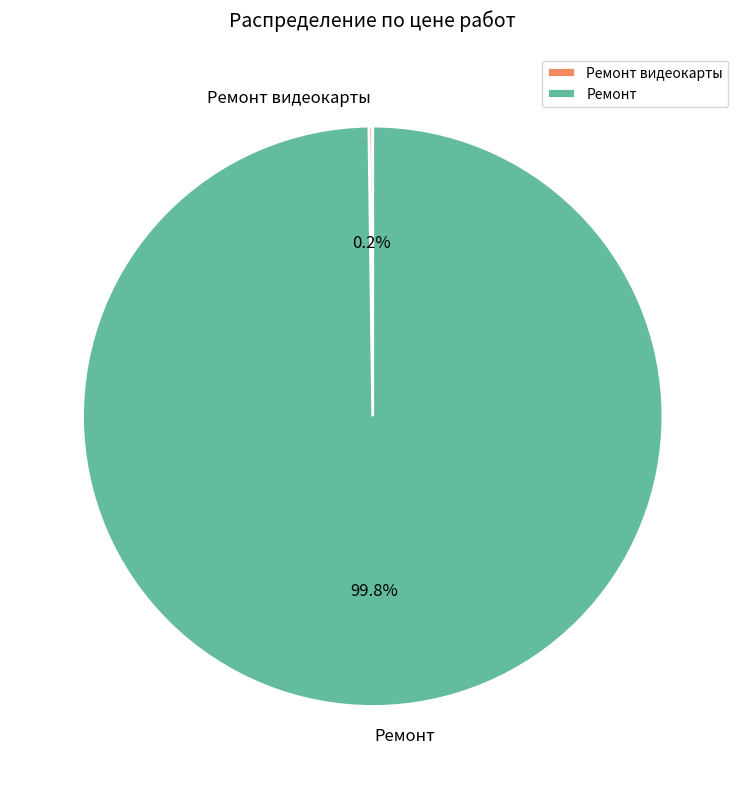

Does Ремонт account for over 50% of the chart?

Yes